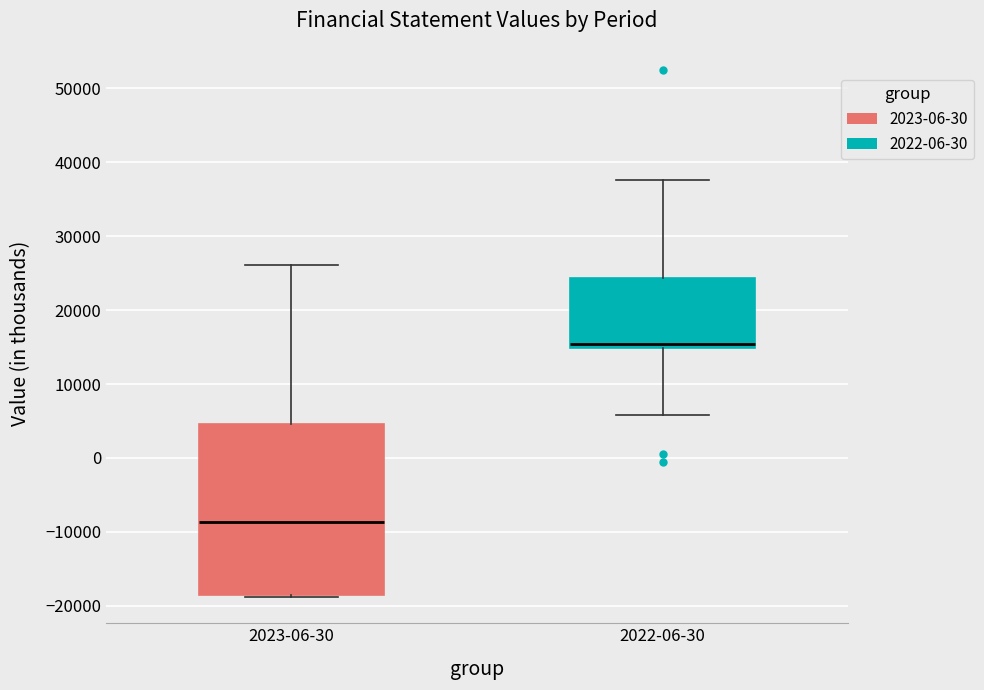

Reading left to right, read every box against the y-axis: the position of its median line, the range the box covers, and the ends of its whiskers. The values are not printed on the chart, so give them approximately, as read against the axis.

2023-06-30: median -9000, box -18000 to 5000, whiskers -19000 to 26000
2022-06-30: median 15000 (just above the box's lower edge), box 15000 to 24000, whiskers 6000 to 38000